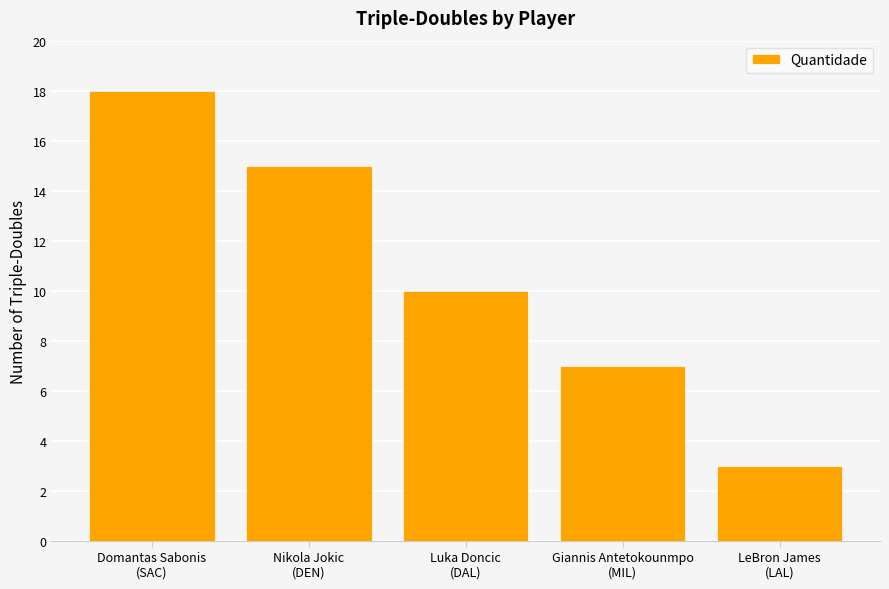

Reading right to left, list all the values displayed in this chart.

LeBron James
(LAL)=3	Giannis Antetokounmpo
(MIL)=7	Luka Doncic
(DAL)=10	Nikola Jokic
(DEN)=15	Domantas Sabonis
(SAC)=18